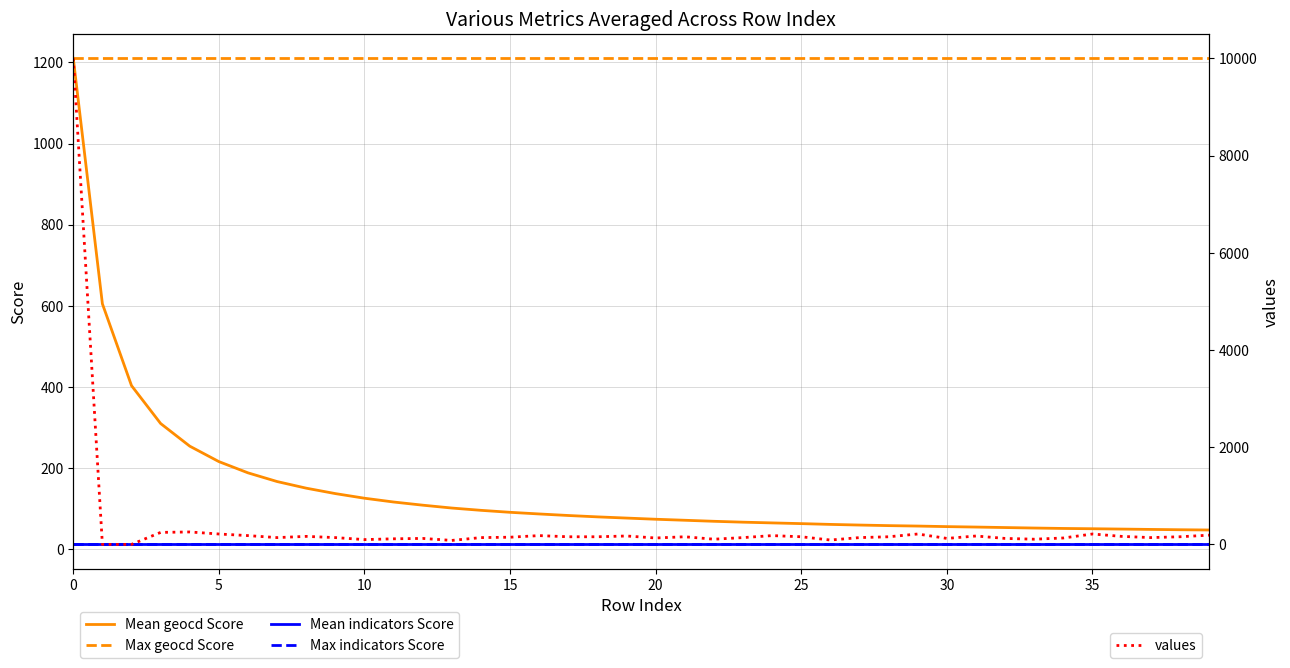

Where is the first local minimum for Mean indicators Score?

30